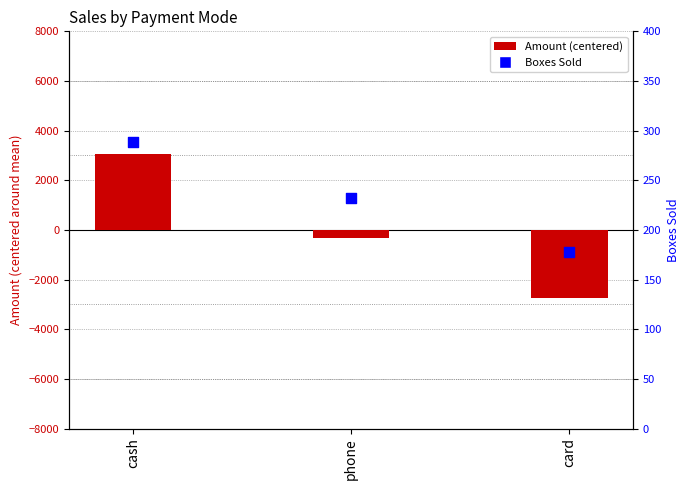

What are all the series names shown in the legend?

Amount (centered), Boxes Sold